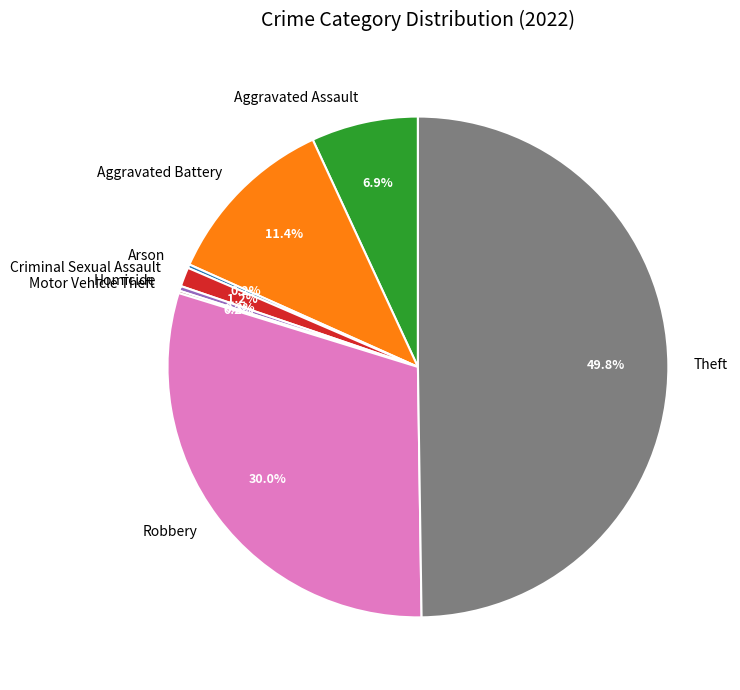

Does Aggravated Battery account for over 50% of the chart?

No